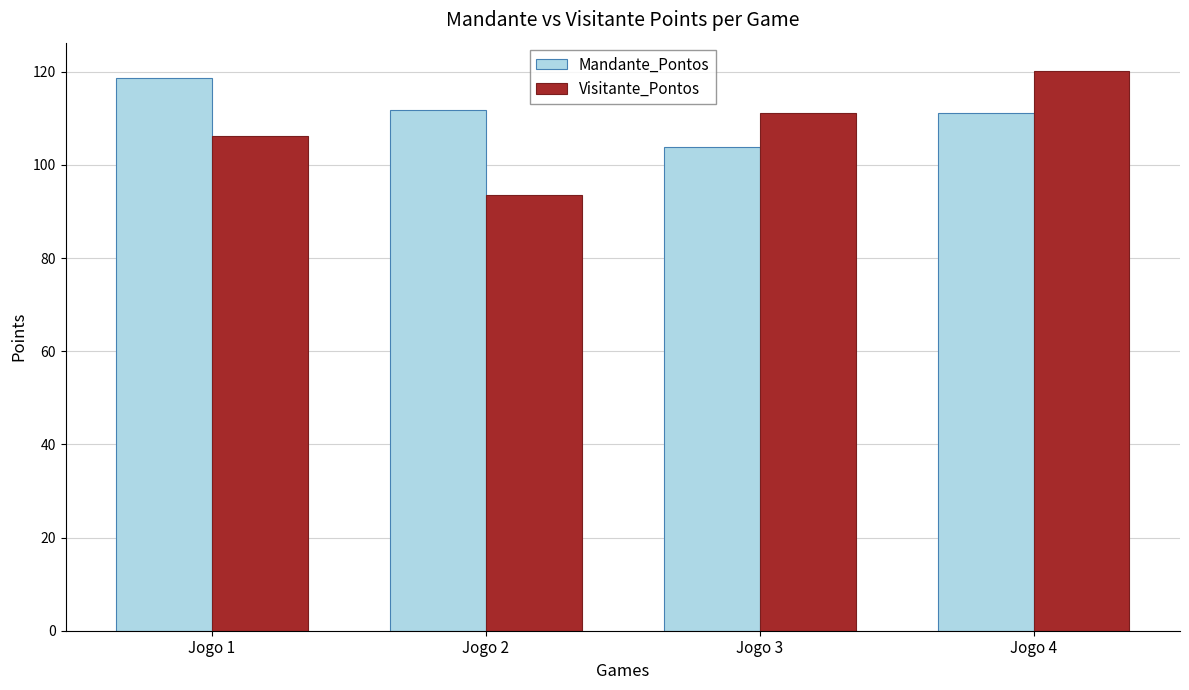

At which category is the sum across all series the highest?

Jogo 4